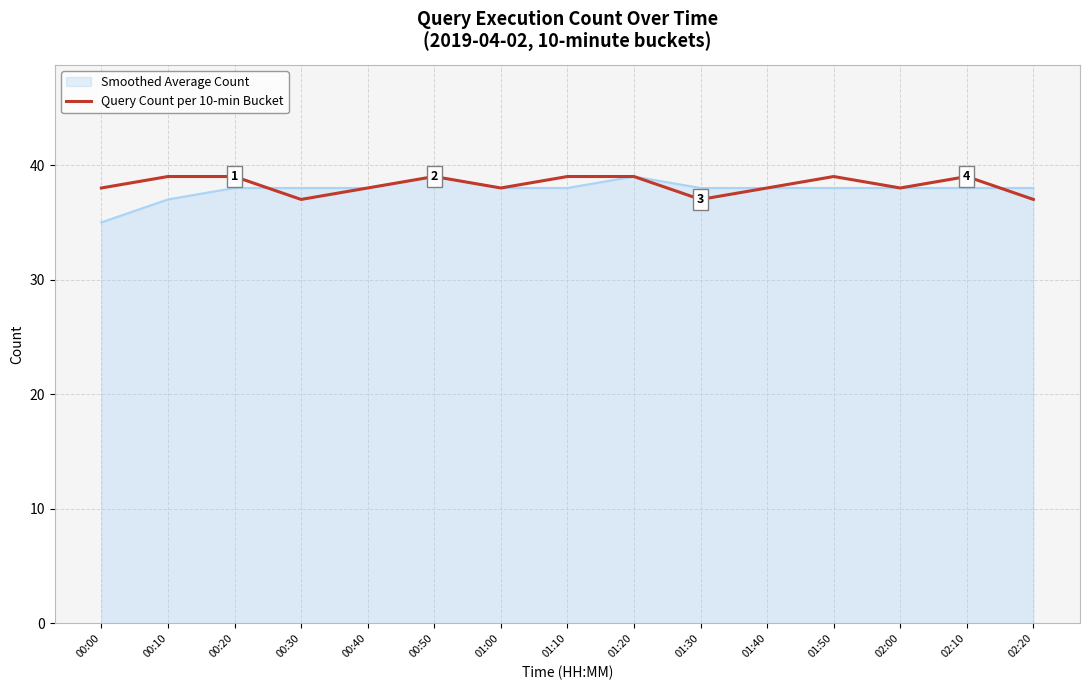

The Smoothed Average Count series shows 38 at 02:20. True or false?

True